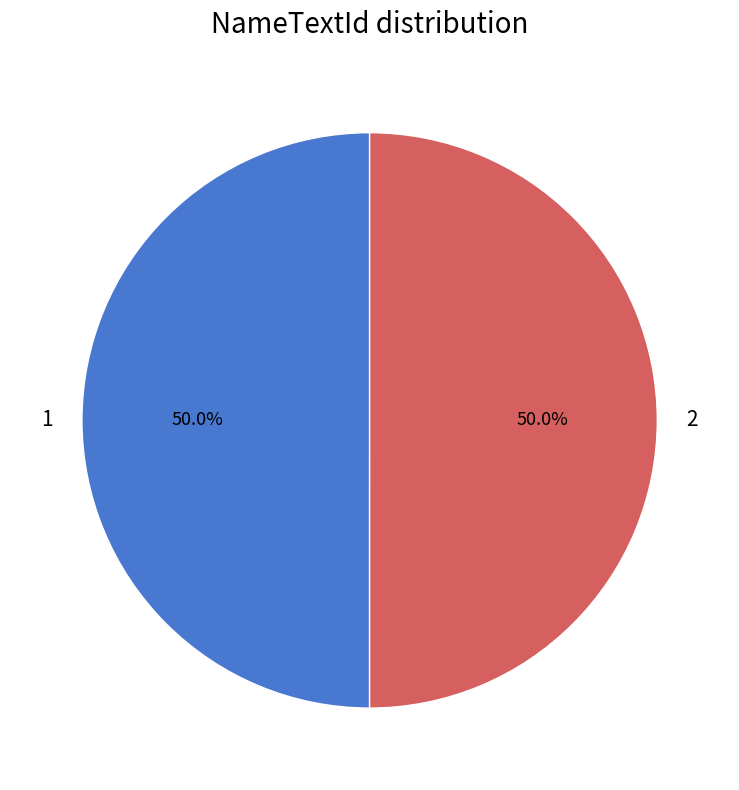

Do 1 and 2 together represent more than half of the pie?

Yes